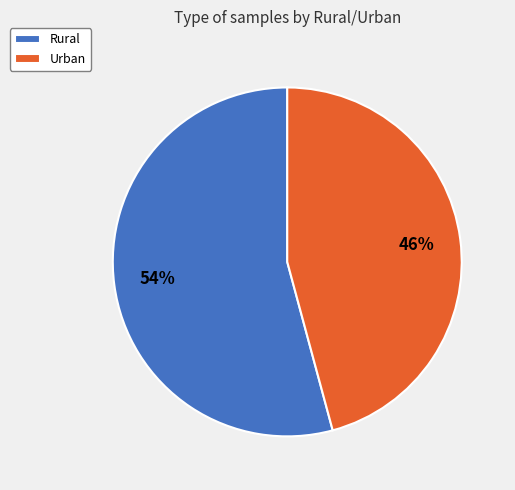

Is the sum of Rural and Urban greater than half?

Yes